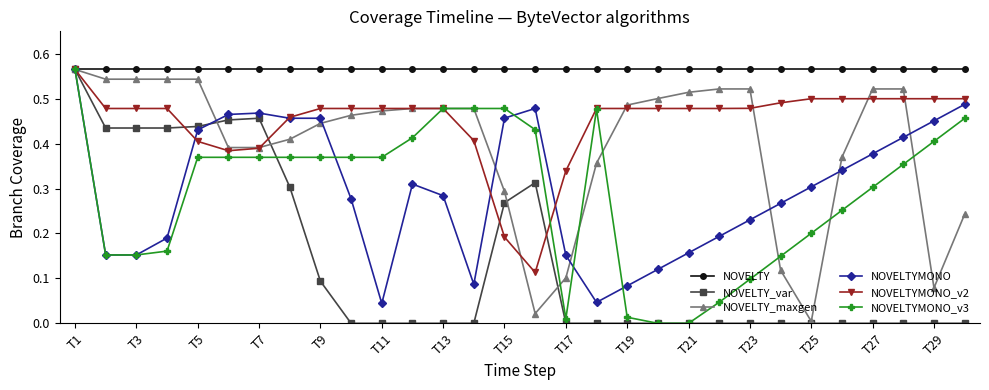

True or false: NOVELTYMONO has more than 1 interior local peaks.

True